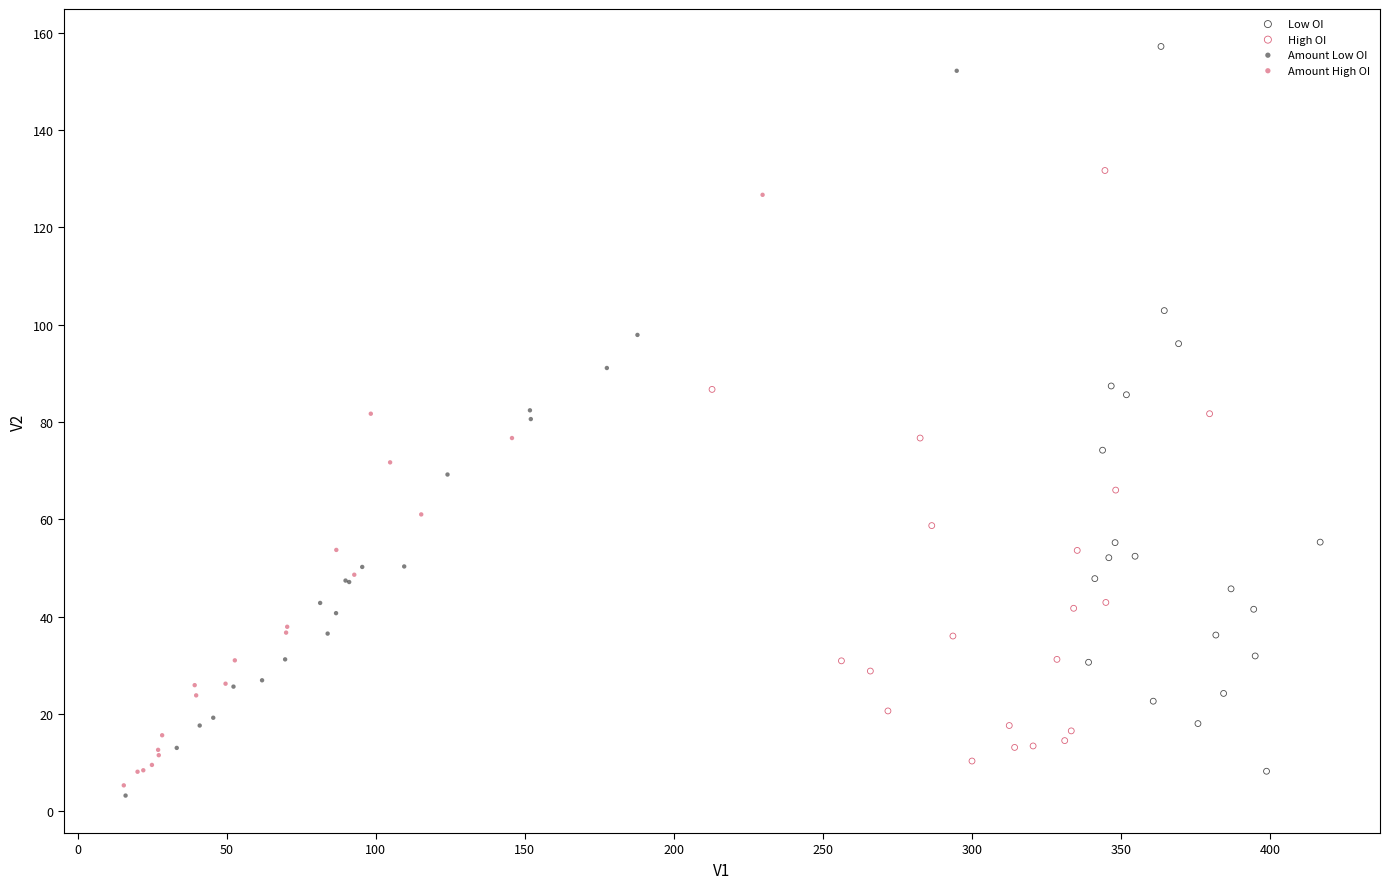

Which series reaches the minimum Y coordinate?

Amount Low OI